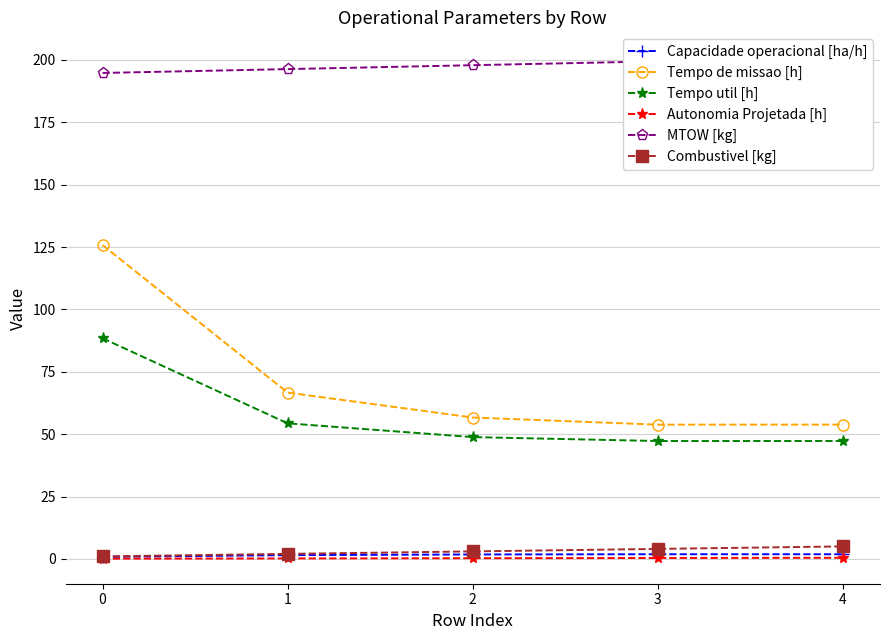

Between 4 and 1, which is larger?

4